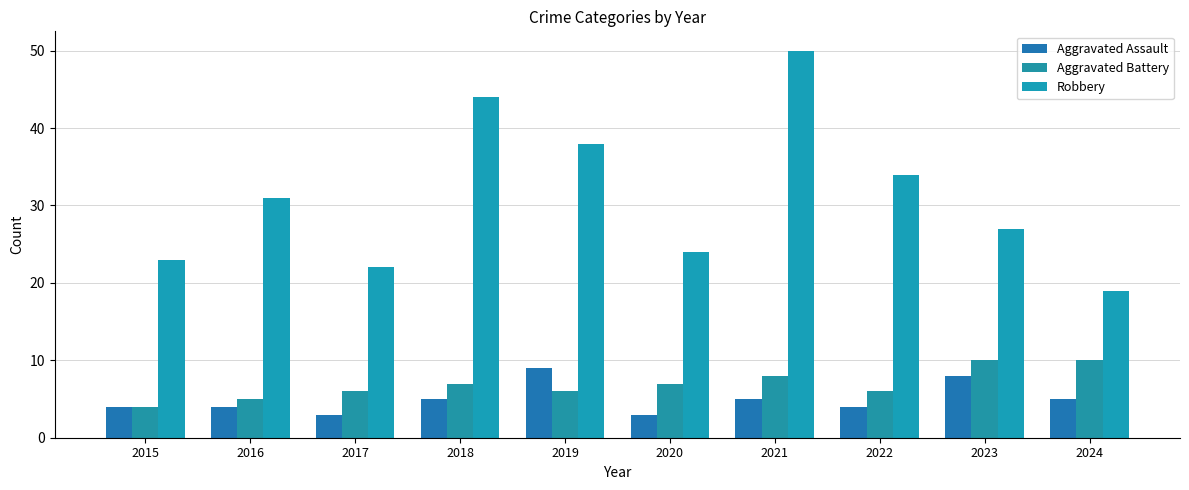

The value of Aggravated Assault at 2022 is 4. True or false?

True